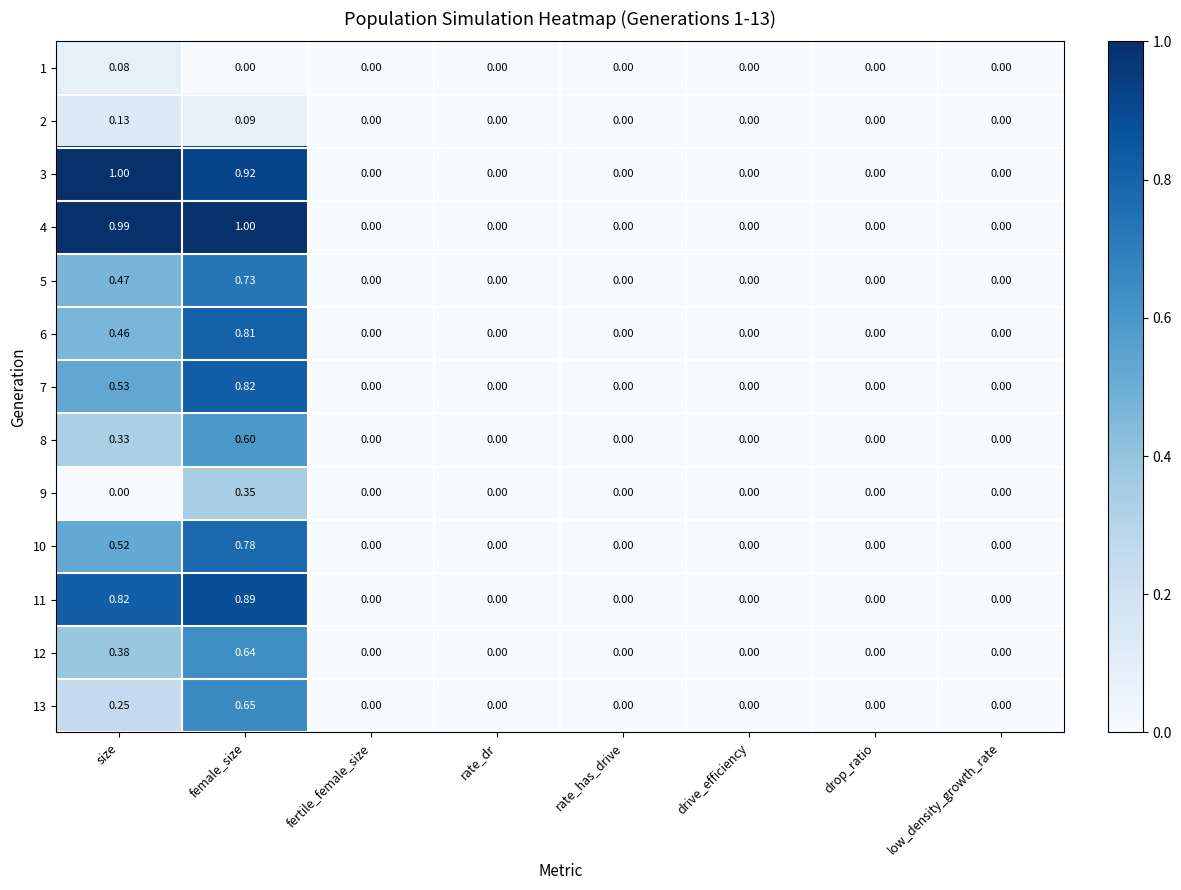

What is the difference between the highest and lowest values at size?

1.0